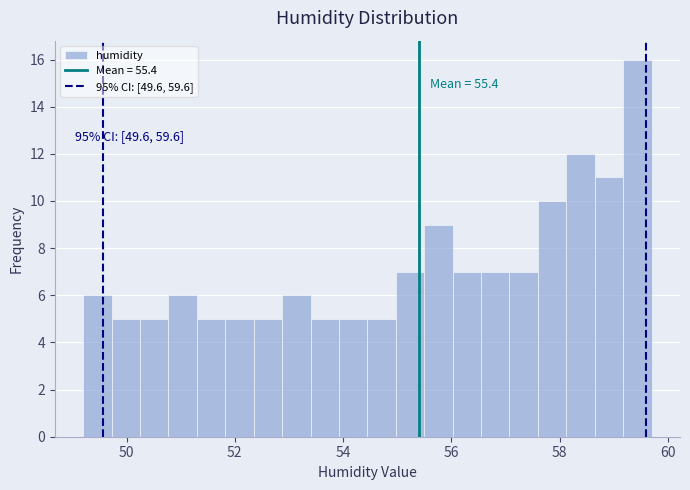

Around what value on the x-axis is the tallest bar? Give the approximate position of its centre, as read against the axis.

59.4